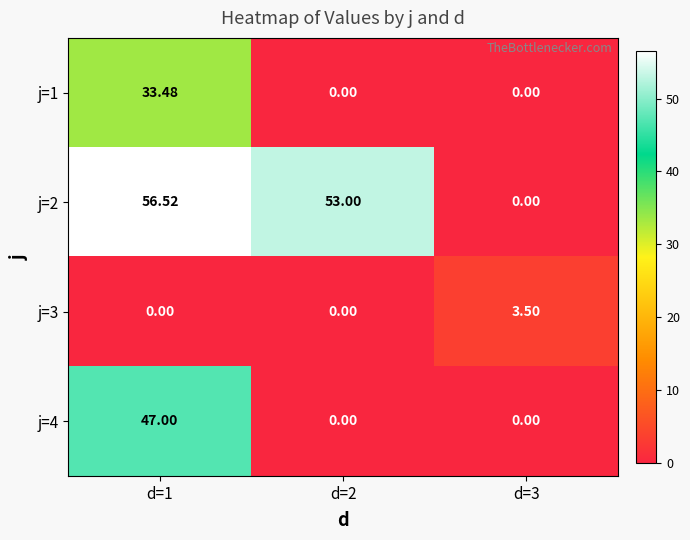

Is the value of j=1 at d=1 greater than the value of j=2 at d=2?

No